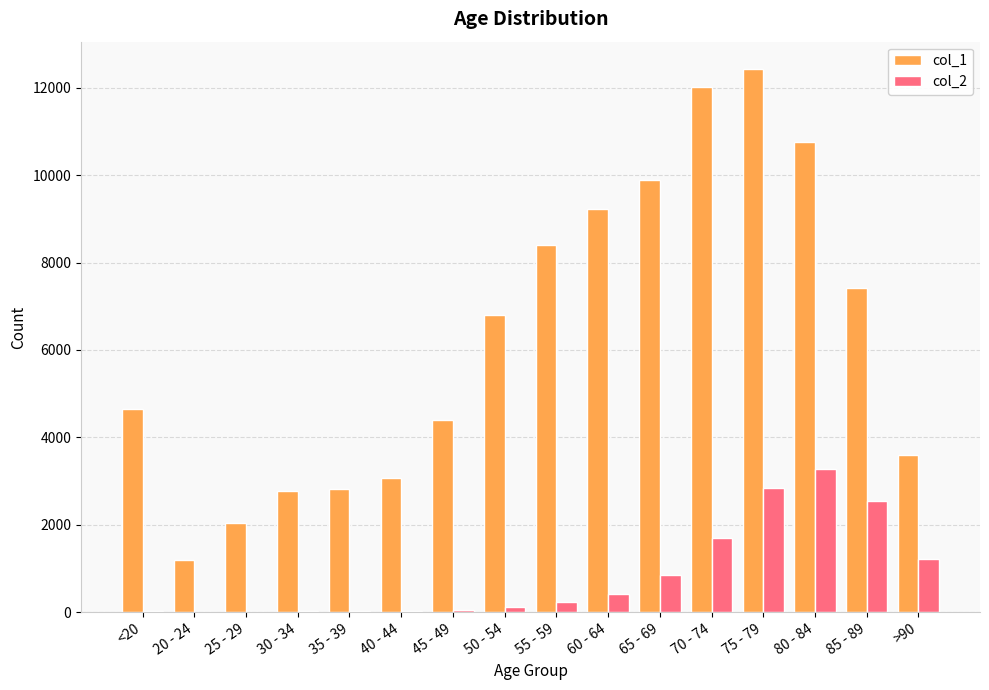

What is the maximum value for col_2?

3273